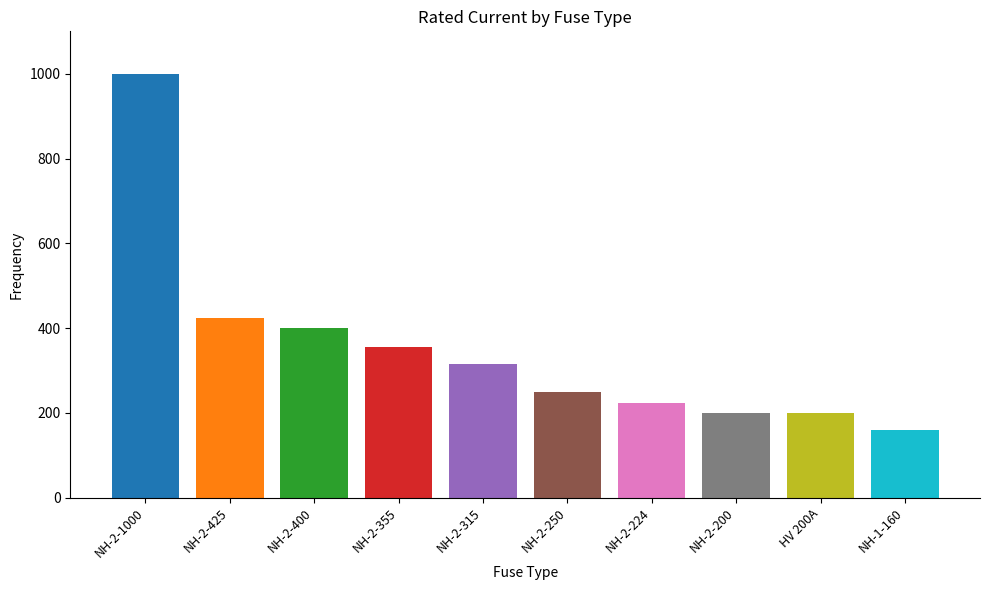

Between NH-2-224 and NH-1-160, which is larger?

NH-2-224